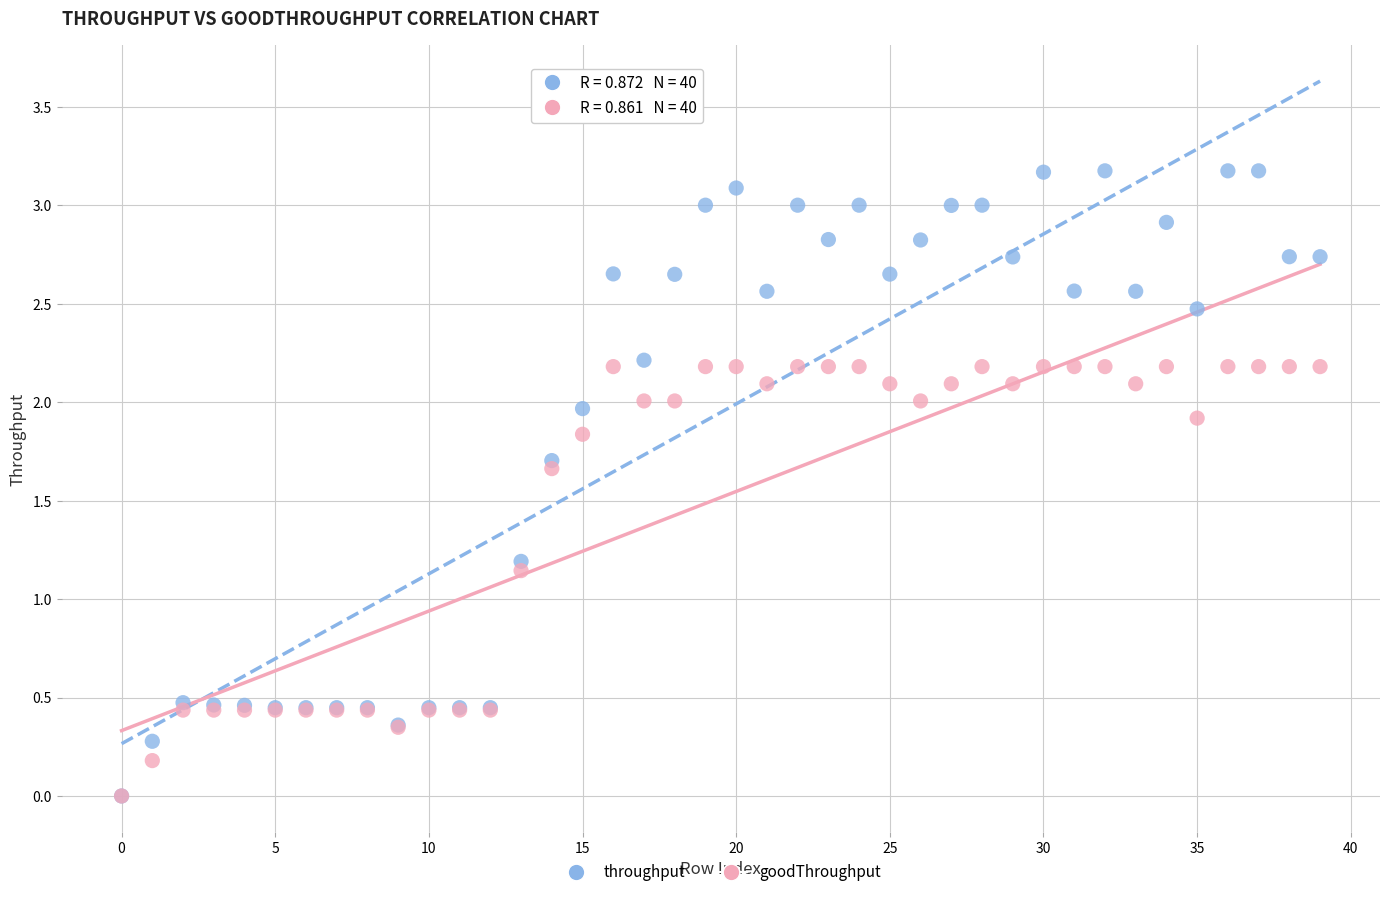

In the throughput series, what Y value is closest to 1?

1.2